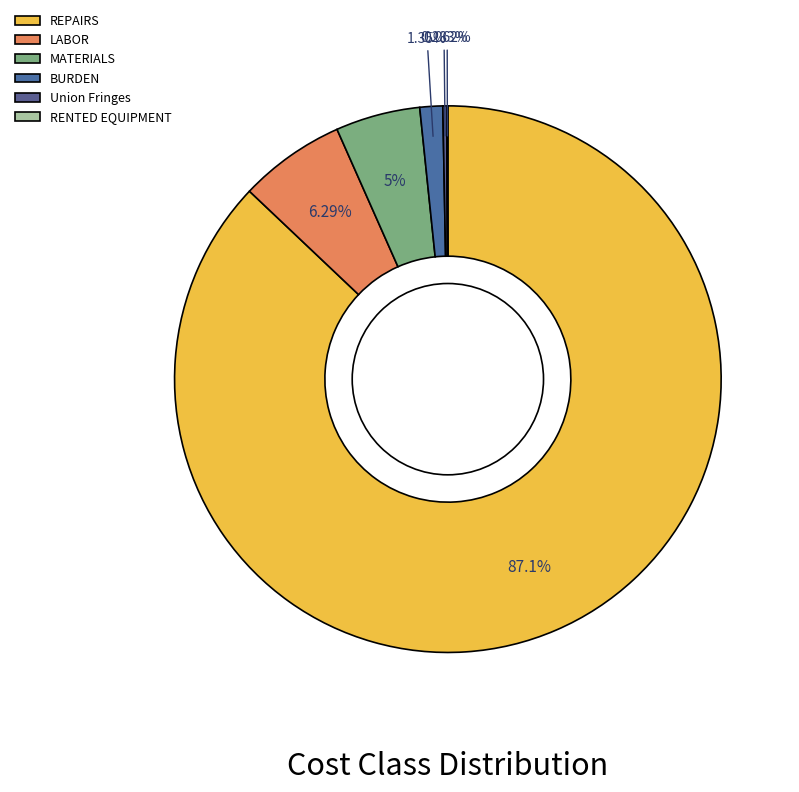

How many segments does this pie chart have?

6